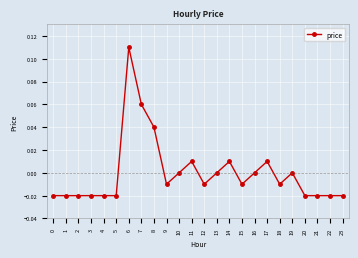

True or false: the data has more than 2 interior local peaks.

True